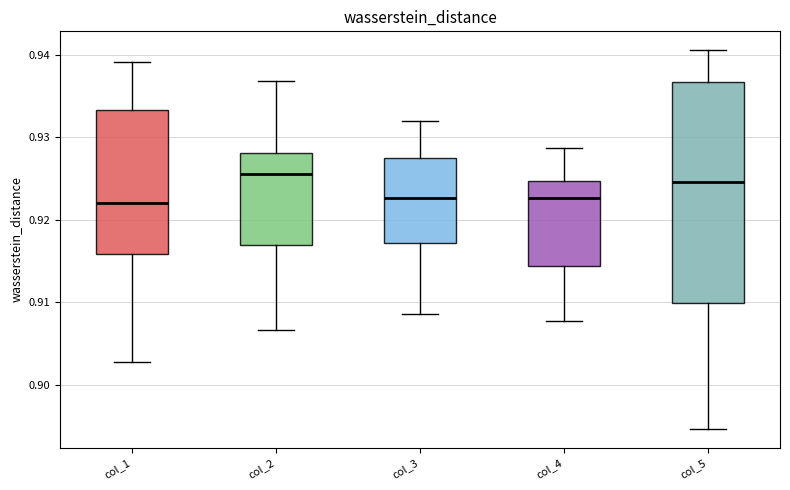

Comparing the boxes themselves (not the whiskers), which one is the tallest?

col_5